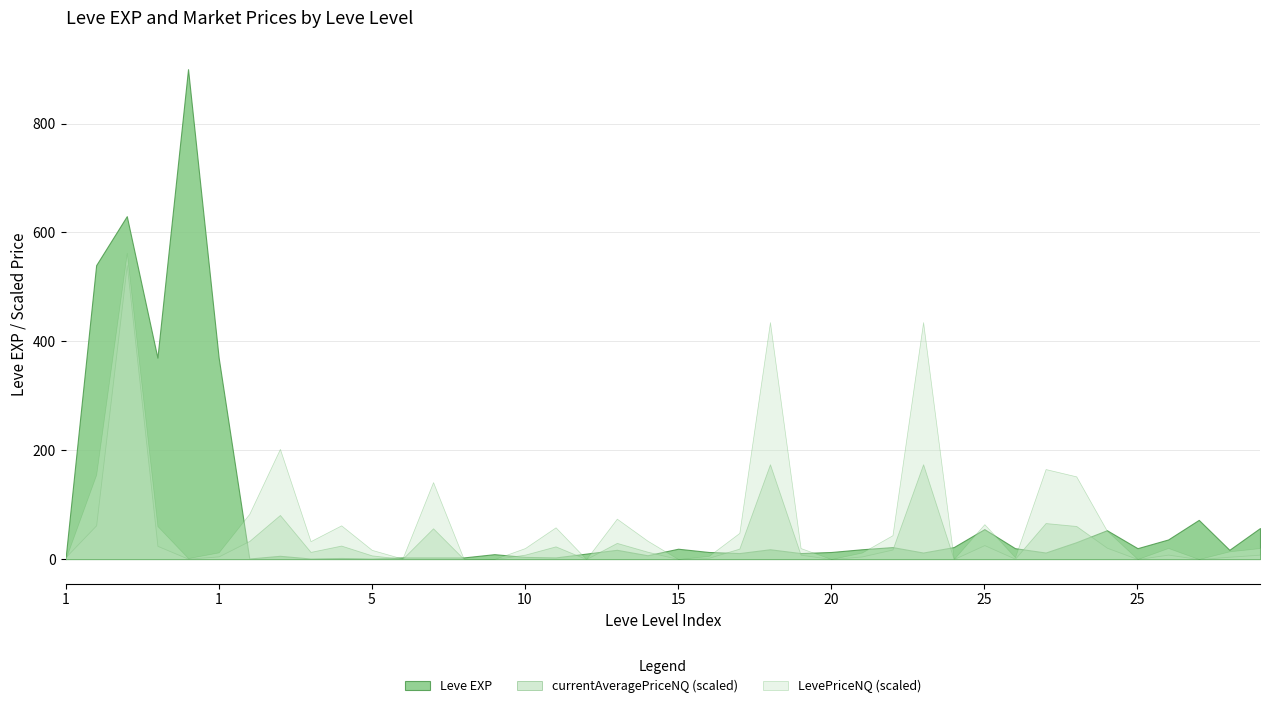

How many points are lower than both their immediate neighbors (excluding endpoints)?

12